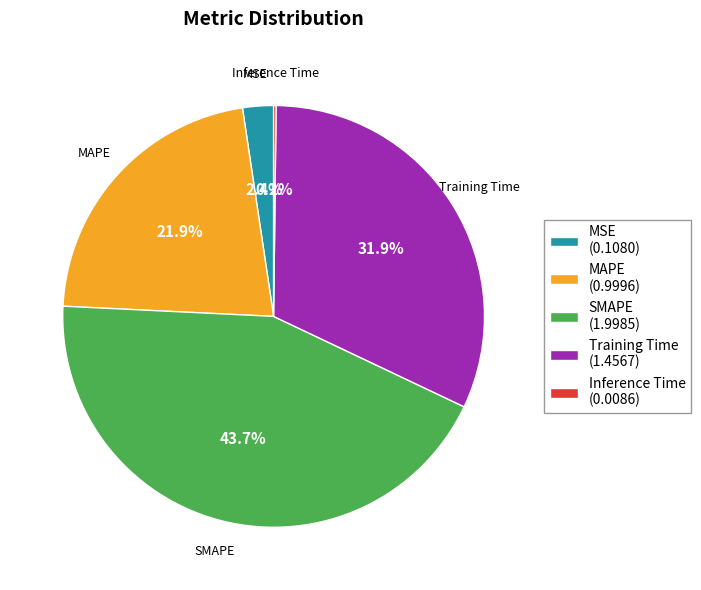

Which has a higher value, SMAPE (1.9985) or Training Time (1.4567)?

SMAPE (1.9985)